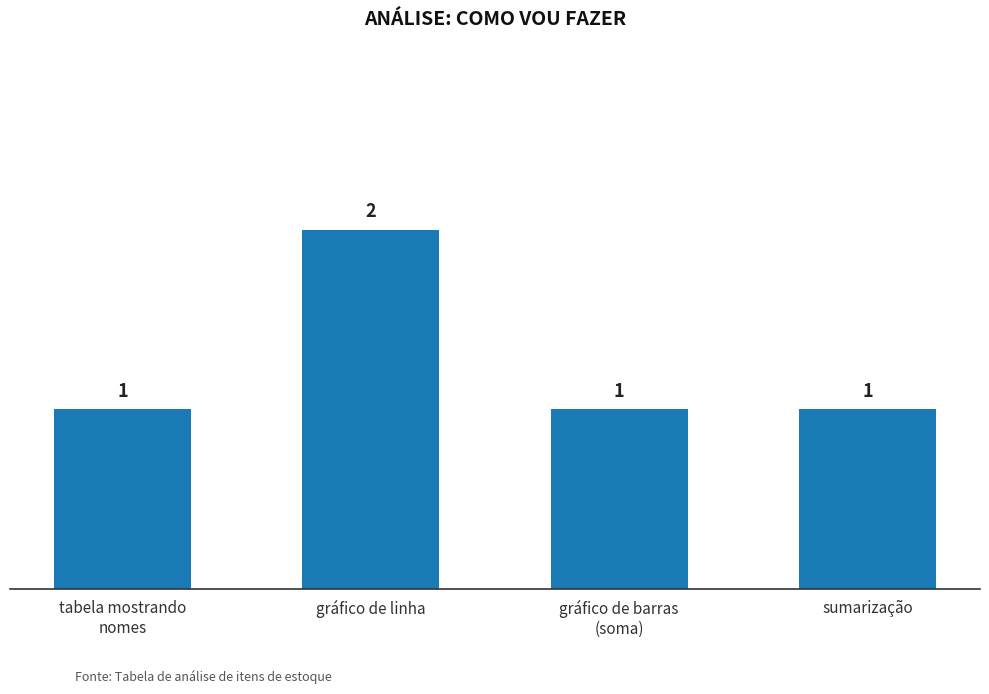

At which category does the chart reach its peak across all series?

gráfico de linha